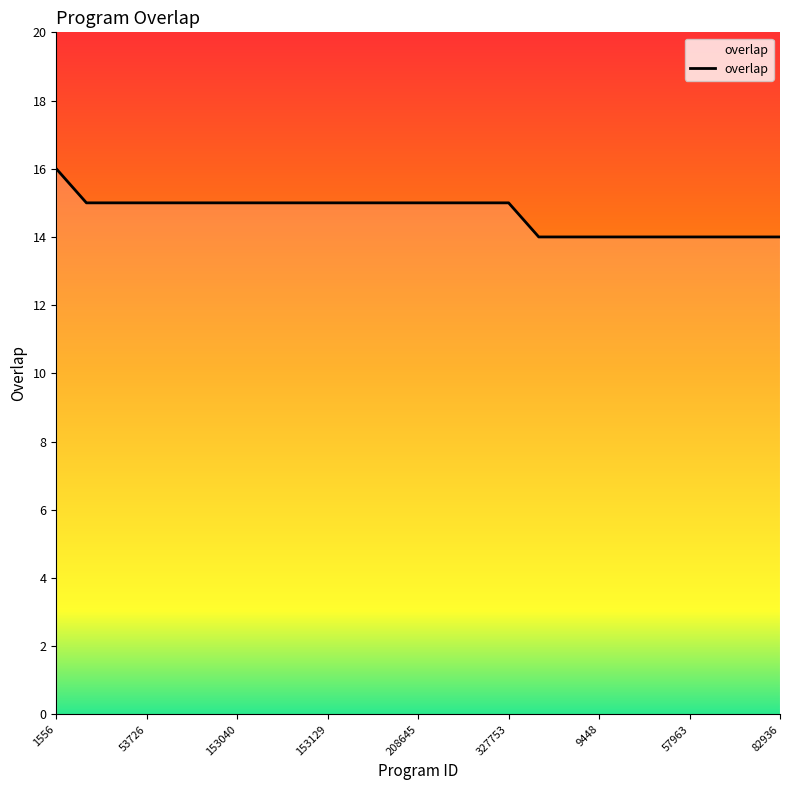

What is the minimum value shown in the chart?

14